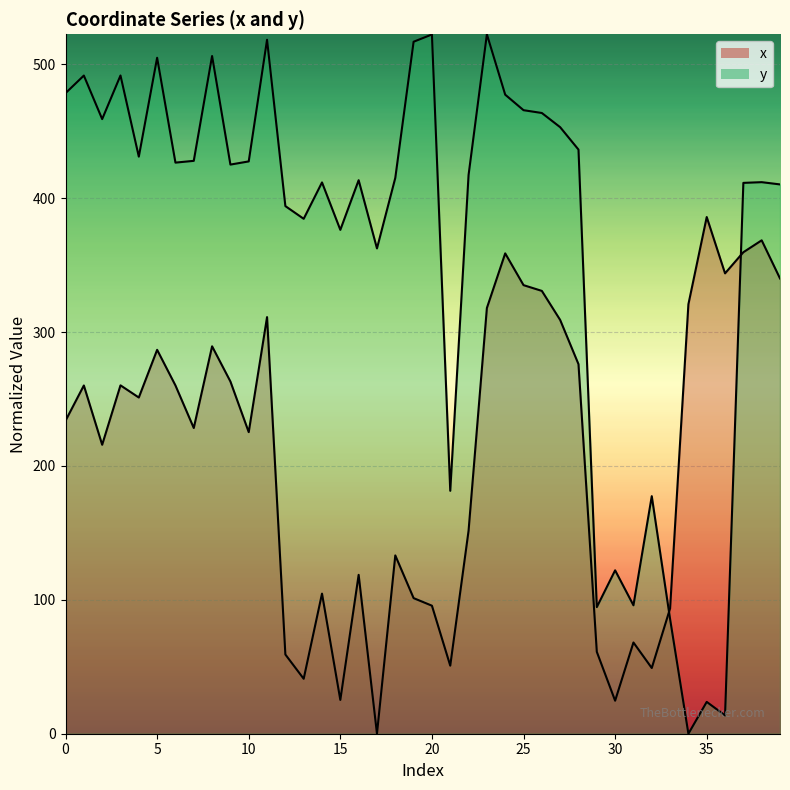

The value of y at 8 is 825.6. True or false?

False